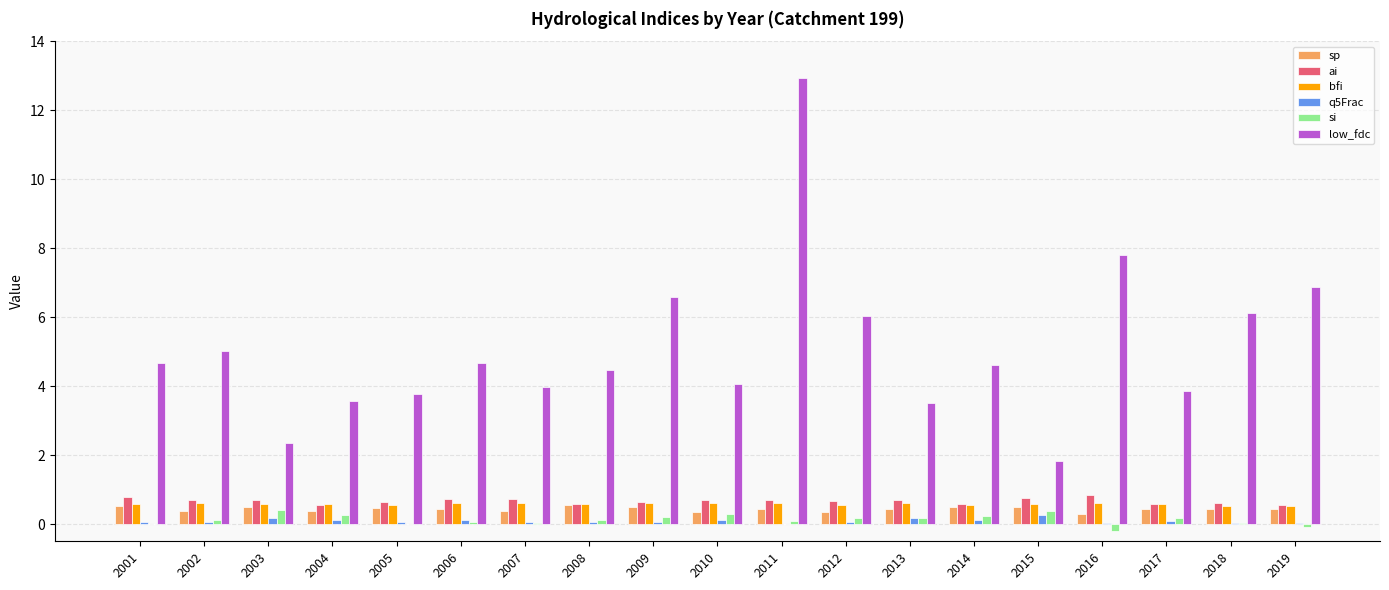

What is the total value across all series at 2005?

5.5